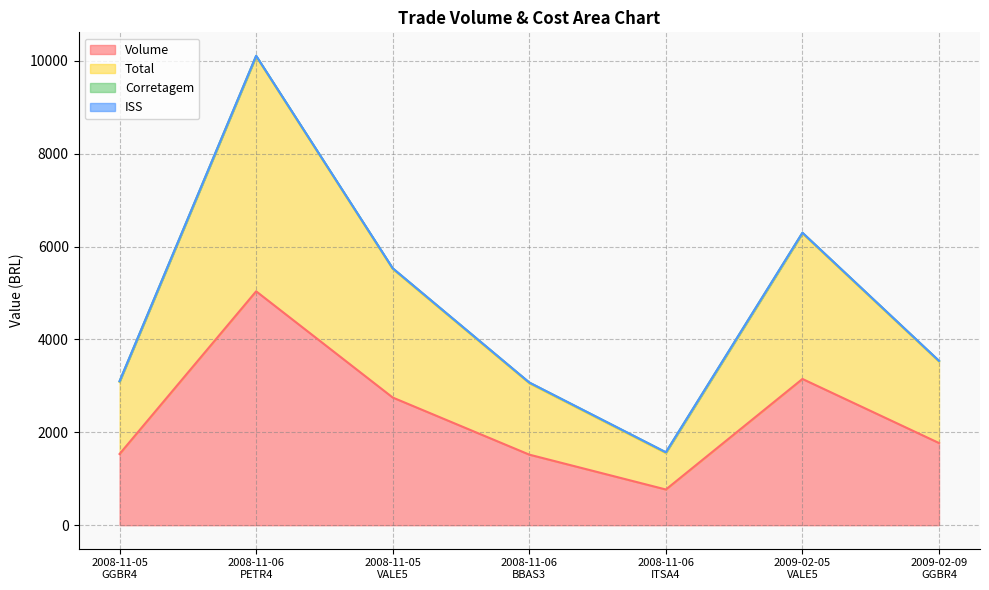

How many data points in Volume are less than 1770?

3